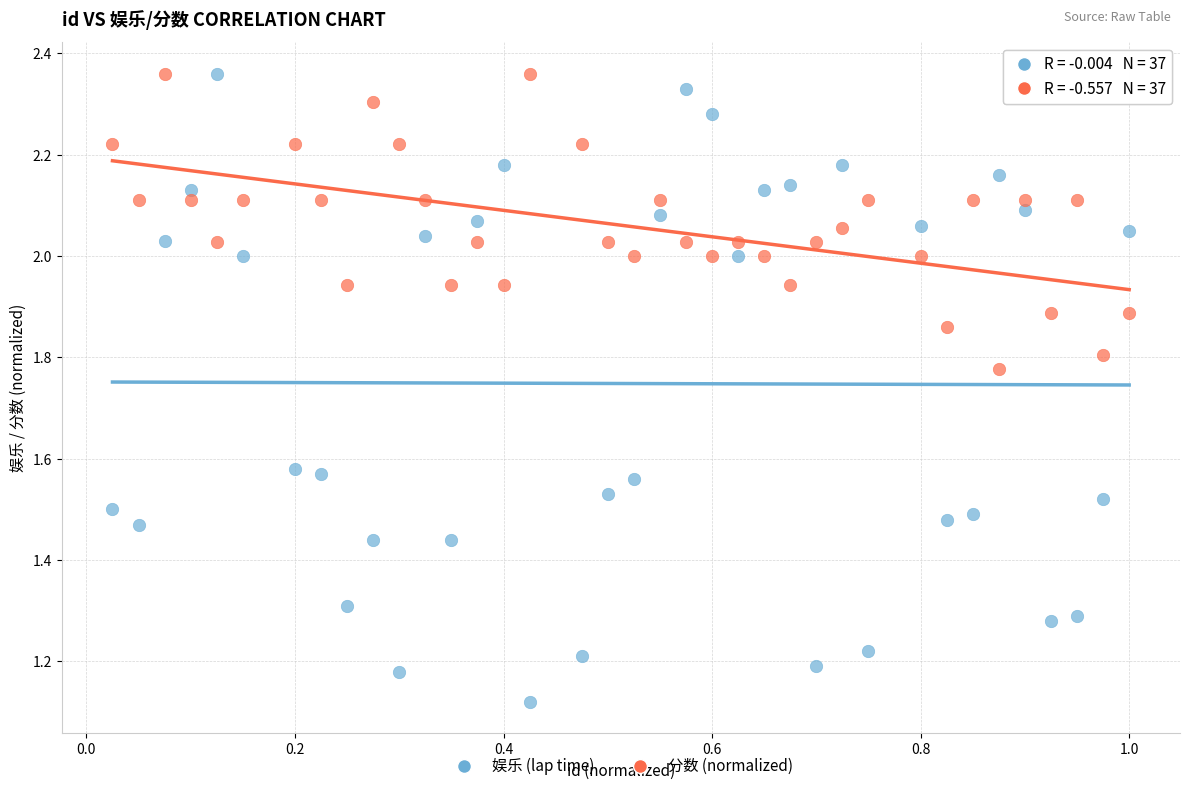

Which series contains the lowest Y value?

娱乐 (lap time)